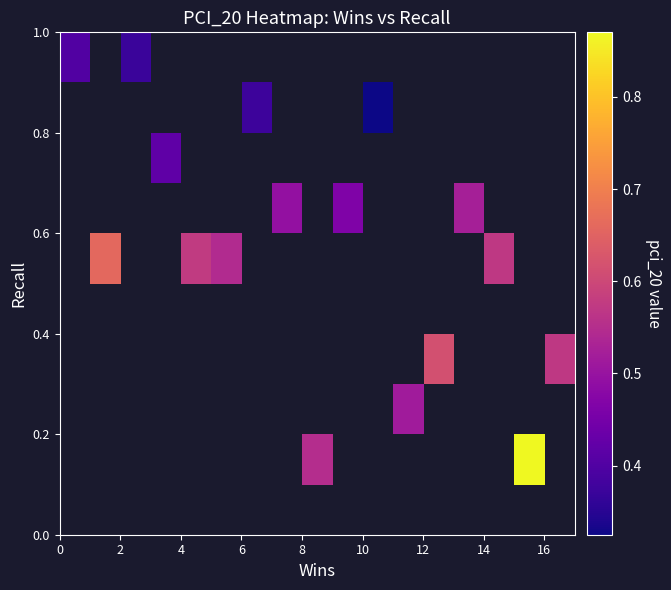

What is the minimum value shown in the chart?

0.3